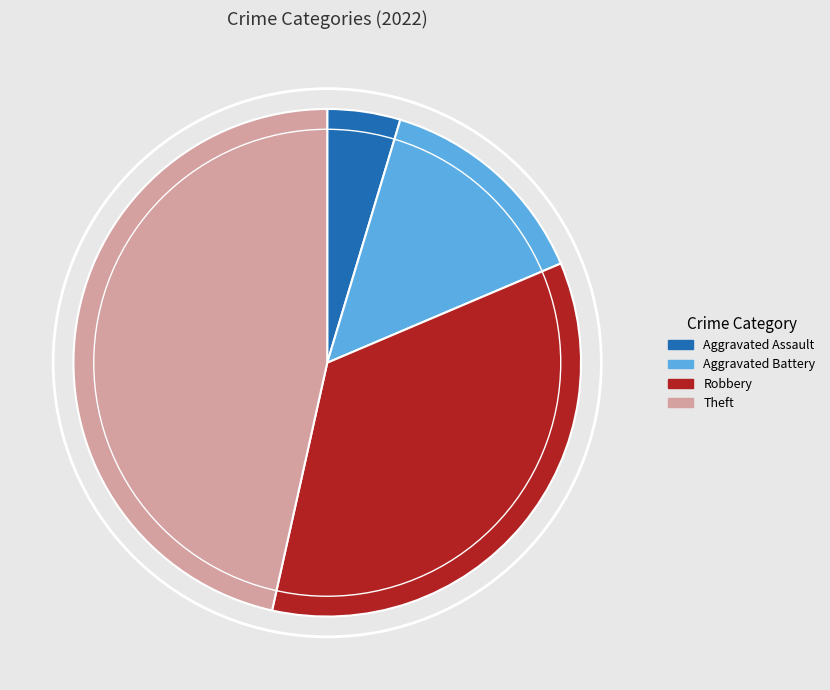

Combined, do Robbery and Theft account for over 50%?

Yes